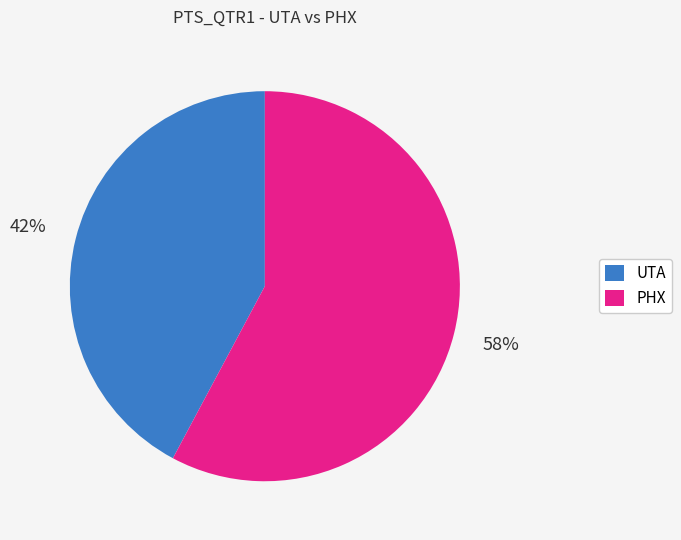

How many segments does this pie chart have?

2